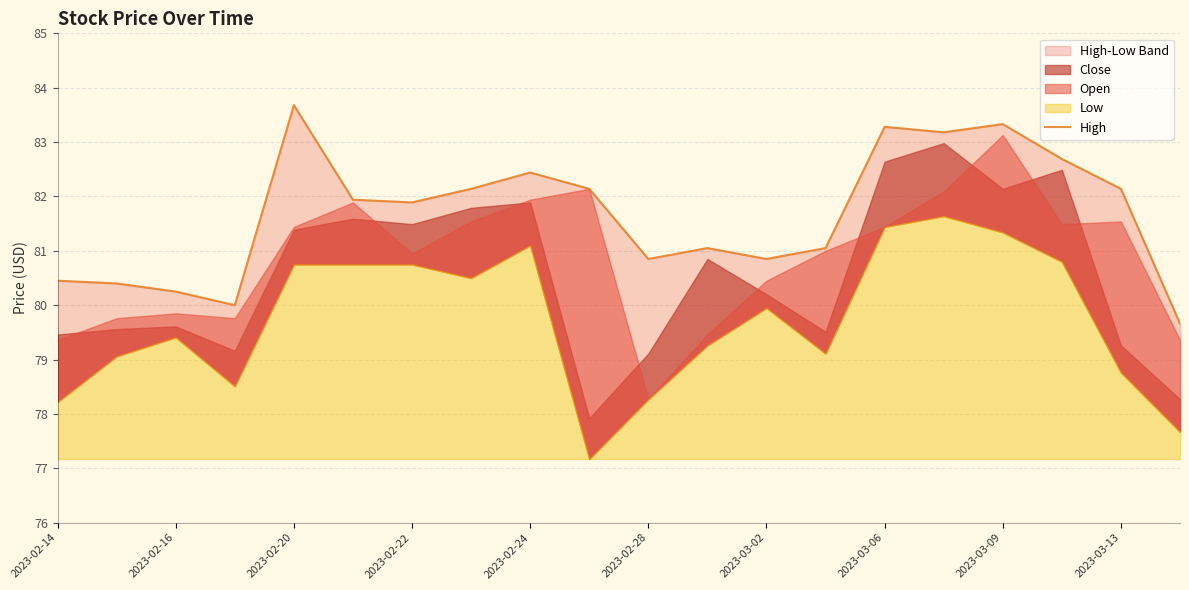

Reading left to right, extract all data points from this chart.

80.5	80.4	80.2	80.0	83.7	81.9	81.9	82.1	82.4	82.1	80.8	81.0	80.8	81.0	83.3	83.2	83.3	82.7	82.1	79.7